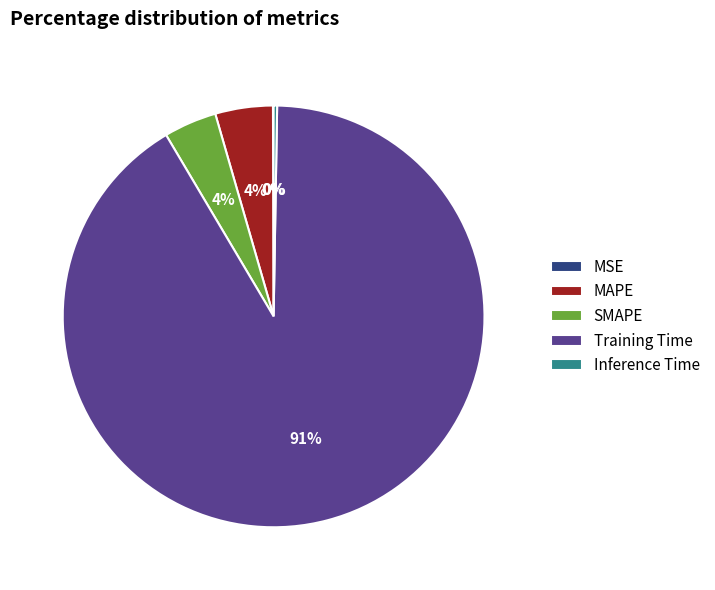

To the nearest percent, what is the average slice percentage?

20%